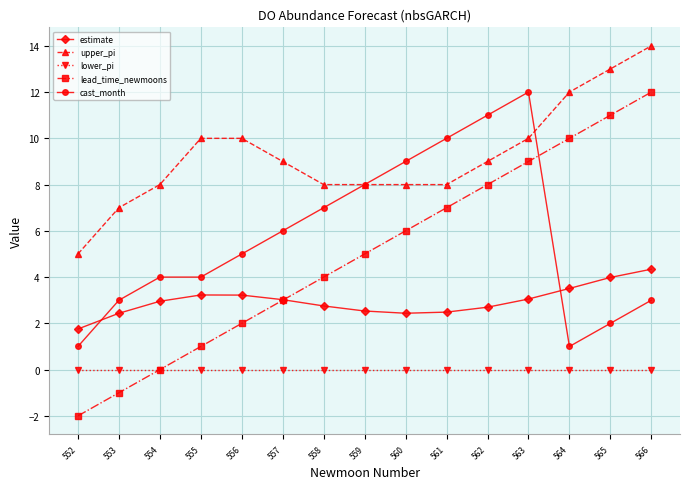

Count the number of categories in the chart.

15